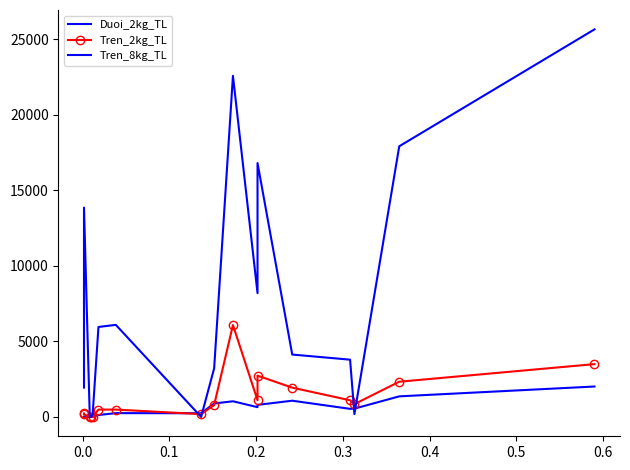

At how many categories does at least one series exceed 8336?

5